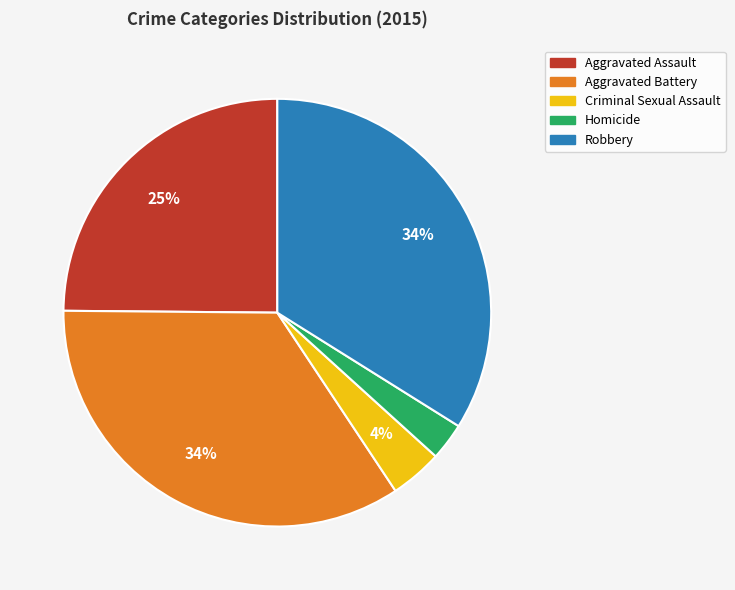

Which has a higher value, Criminal Sexual Assault or Aggravated Battery?

Aggravated Battery